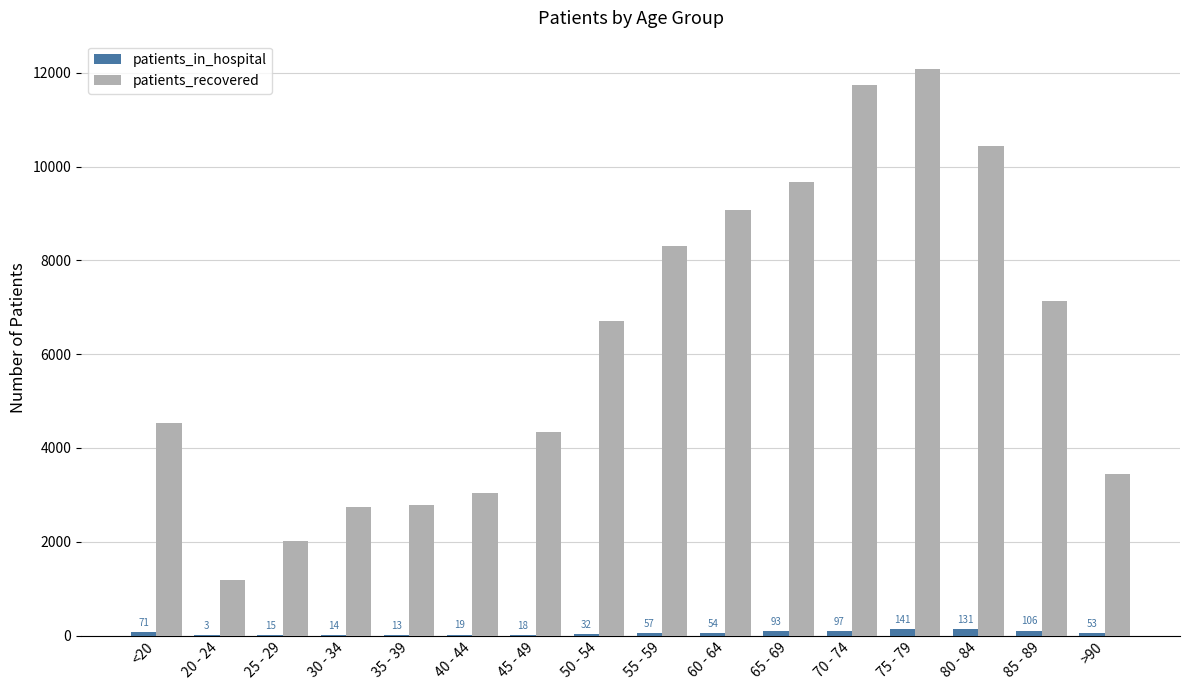

What is the difference between the patients_in_hospital values at 25 - 29 and 75 - 79?

126